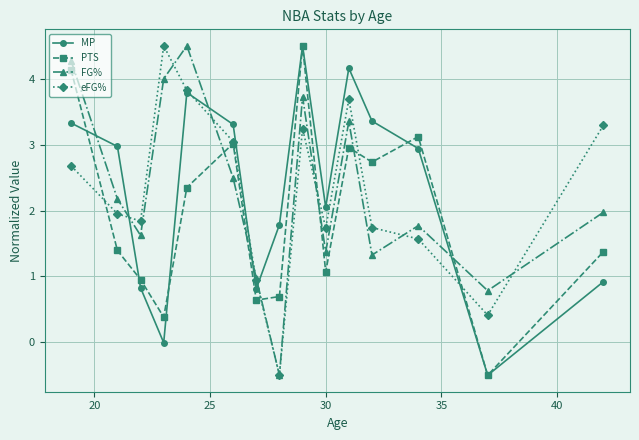

Does the chart display data point markers on the line(s)?

Yes